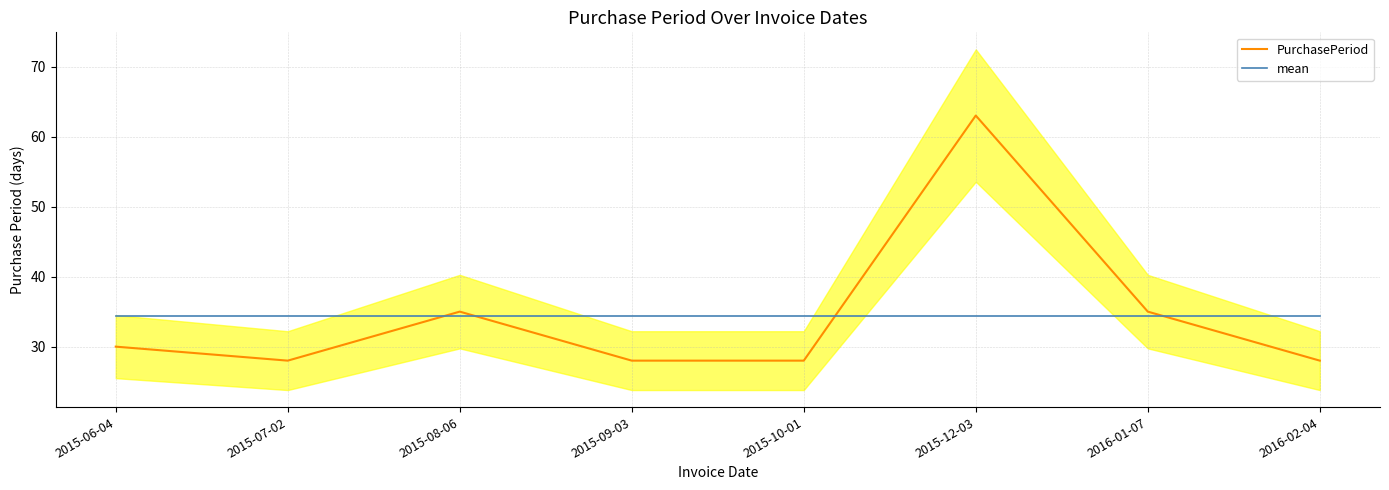

What position from the left is 2016-02-04?

8